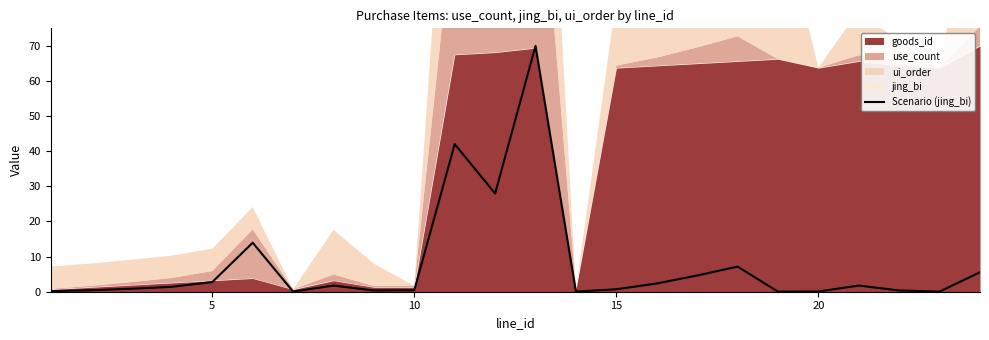

What is the highest value of the Scenario (jing_bi) series?

70.0